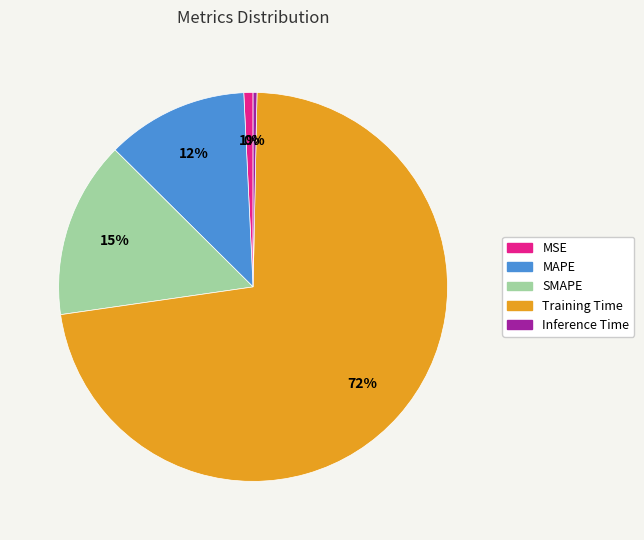

Between MAPE and Training Time, which is larger?

Training Time